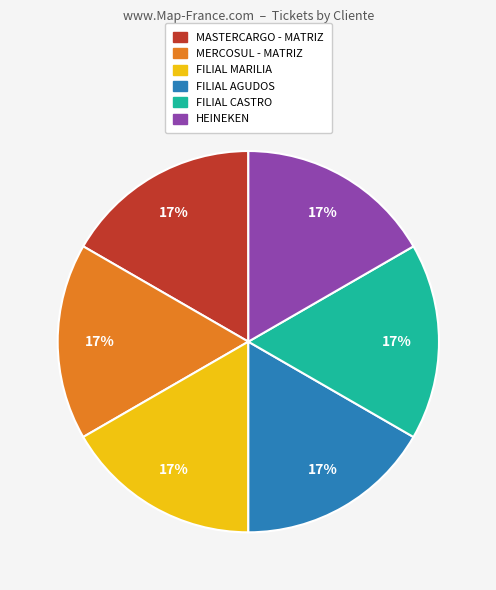

What percentage is the MERCOSUL - MATRIZ slice, to the nearest percent?

17%